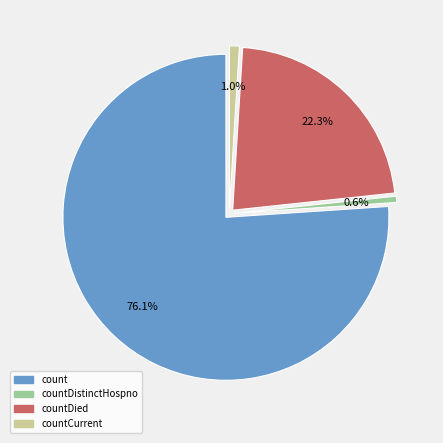

Is there any slice that represents more than half of the pie?

Yes